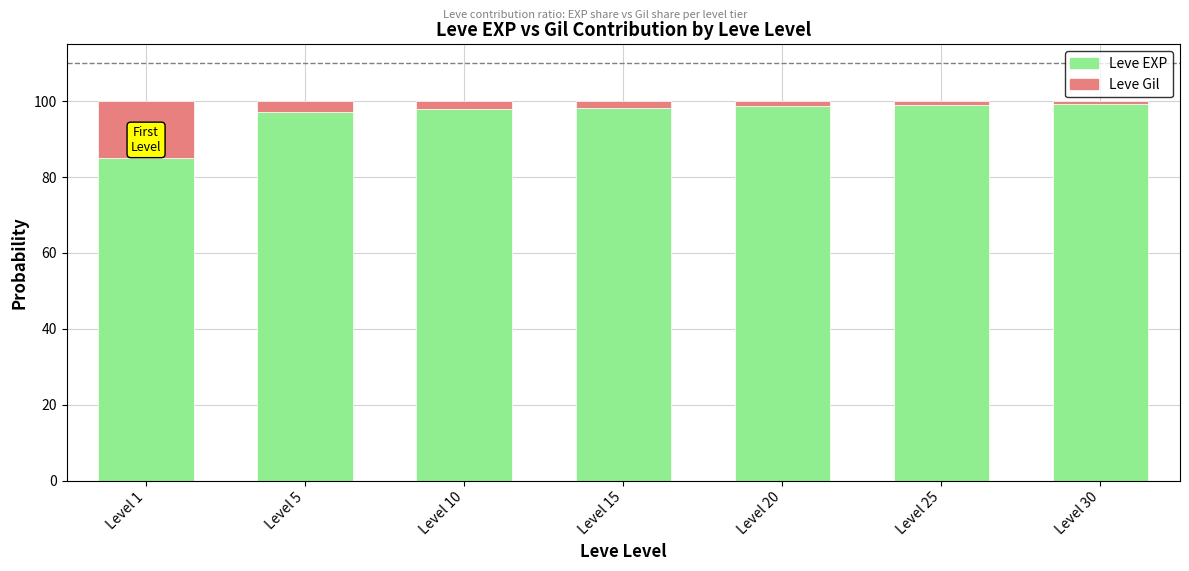

What is the difference between the second highest and minimum values in the Leve EXP series?

14.1